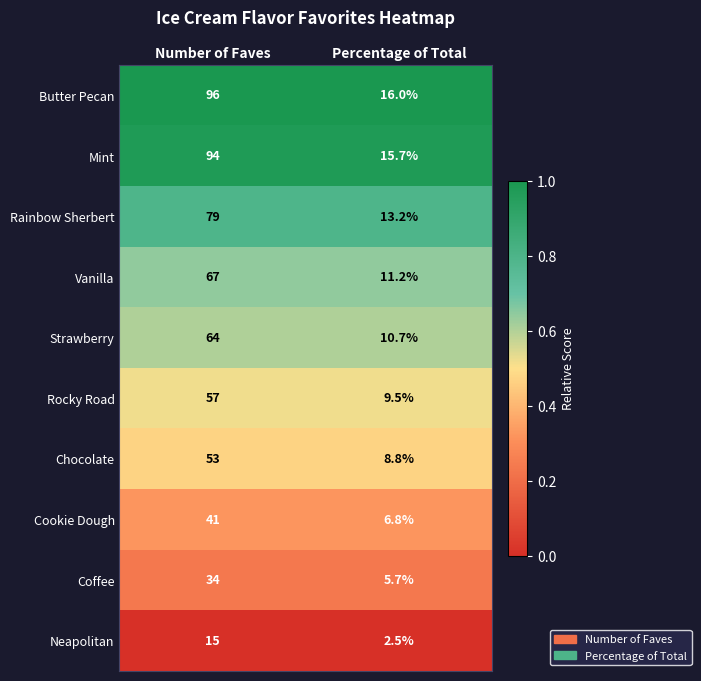

Which series has the largest total across all categories?

Butter Pecan